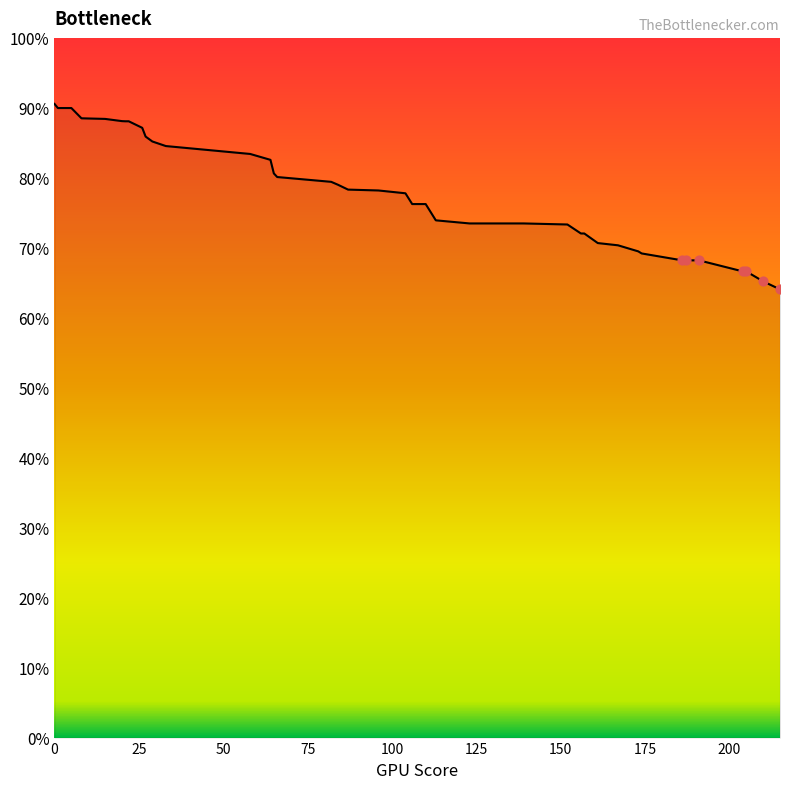

What is the difference between the maximum and minimum values?

26.5